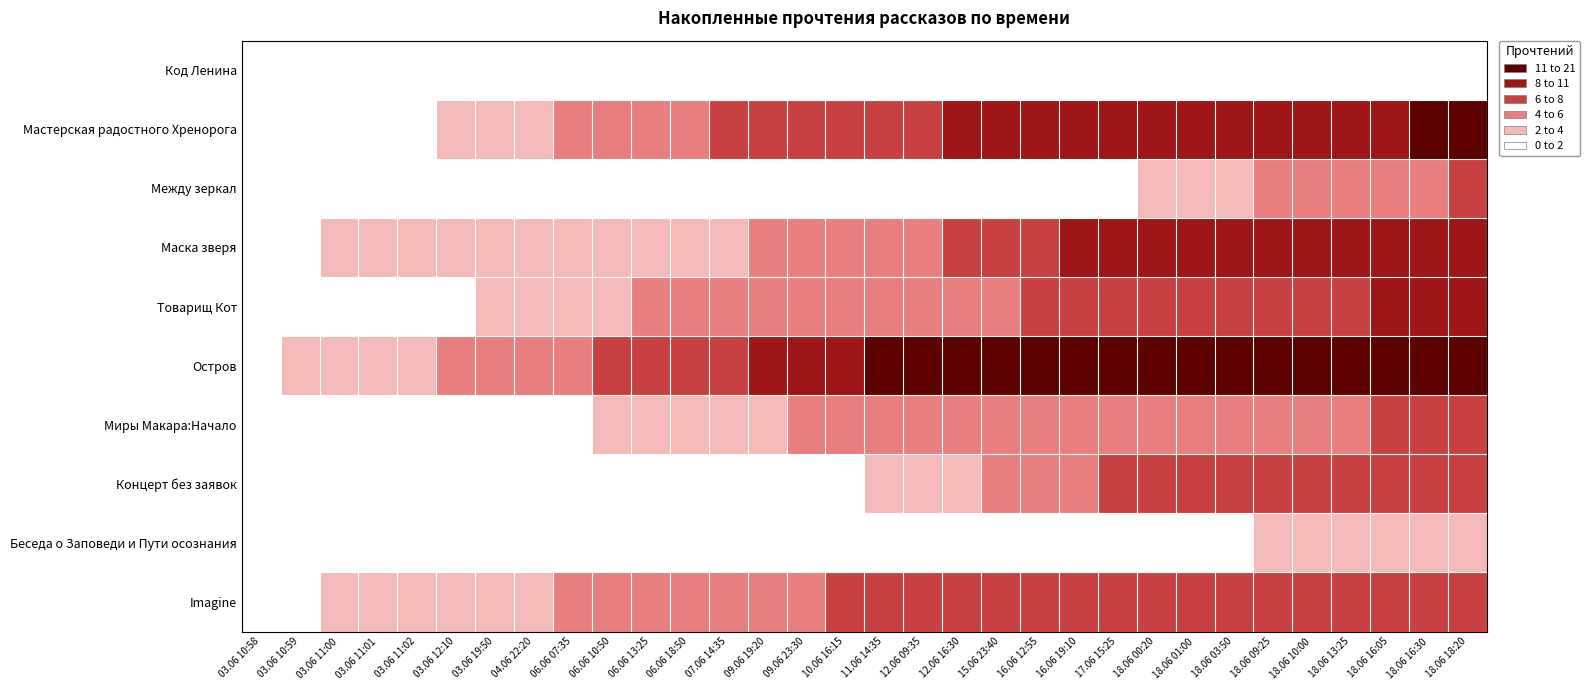

Which has a higher value, 06.06 10:50 or 03.06 11:02?

06.06 10:50